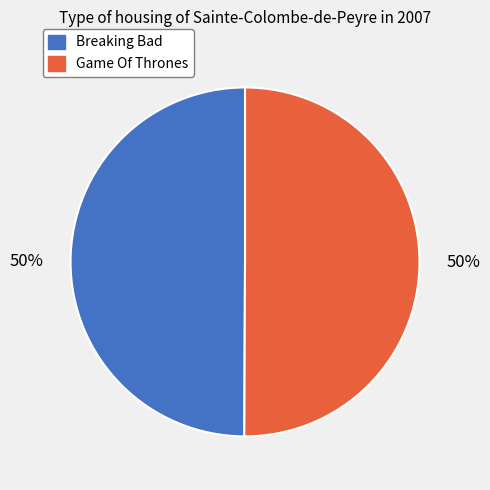

To the nearest percent, what is the average slice percentage?

50%